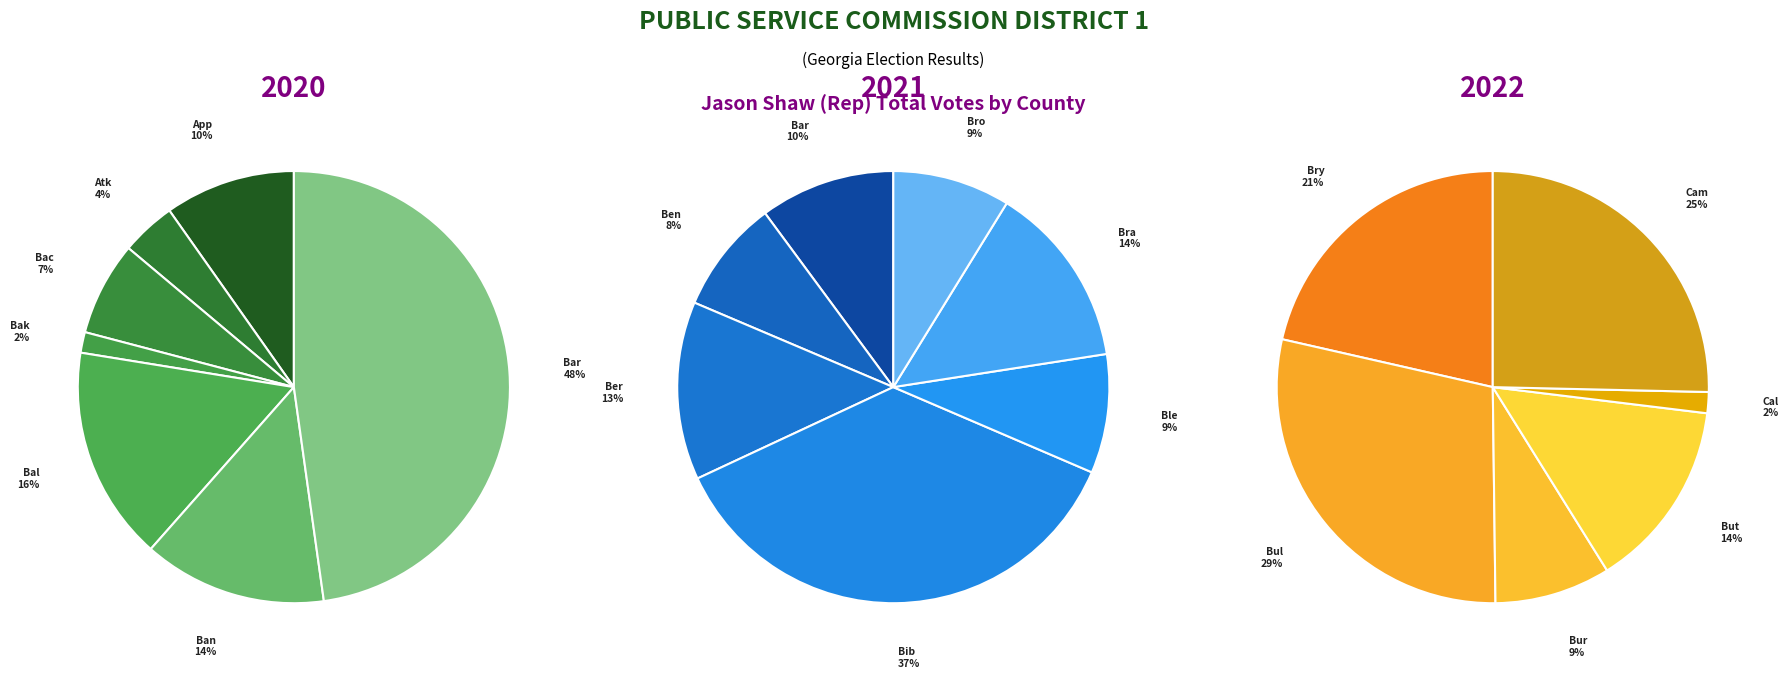

True or false: Brantley accounts for 14% of the total.

False